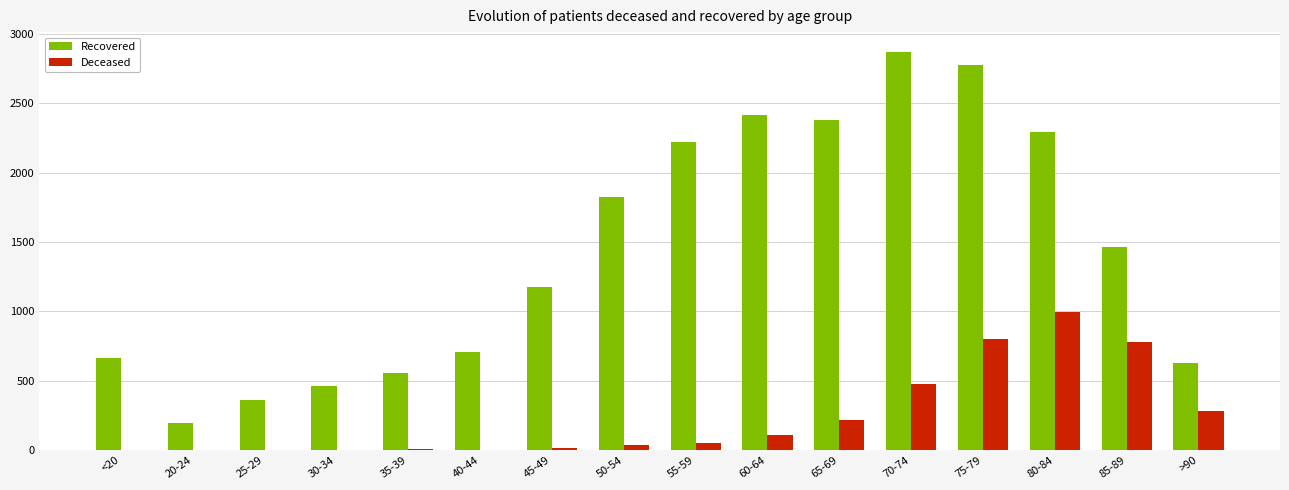

What is the approximate value of Recovered at 45-49, to the nearest 50?

1200